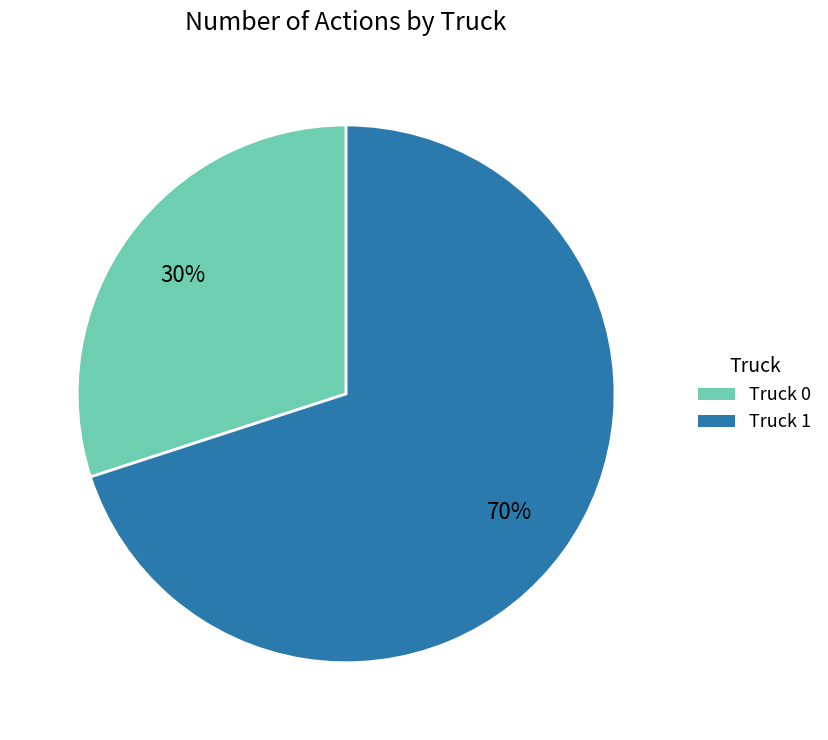

To the nearest percent, what is the combined percentage of Truck 0 and Truck 1?

100%